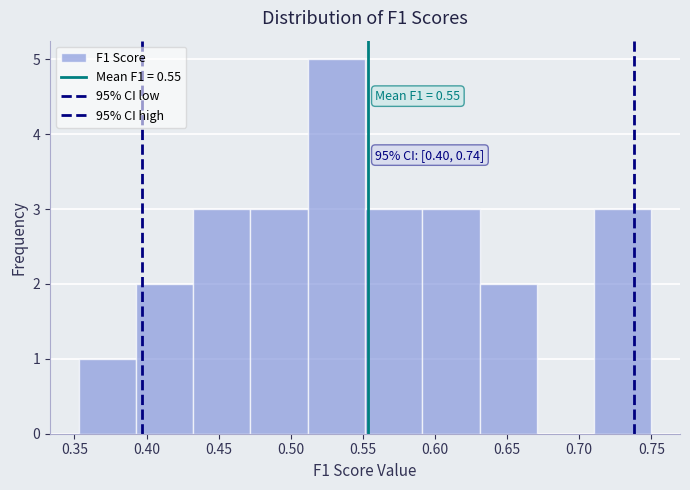

Which range on the x-axis has the tallest bar?

0.510 to 0.550